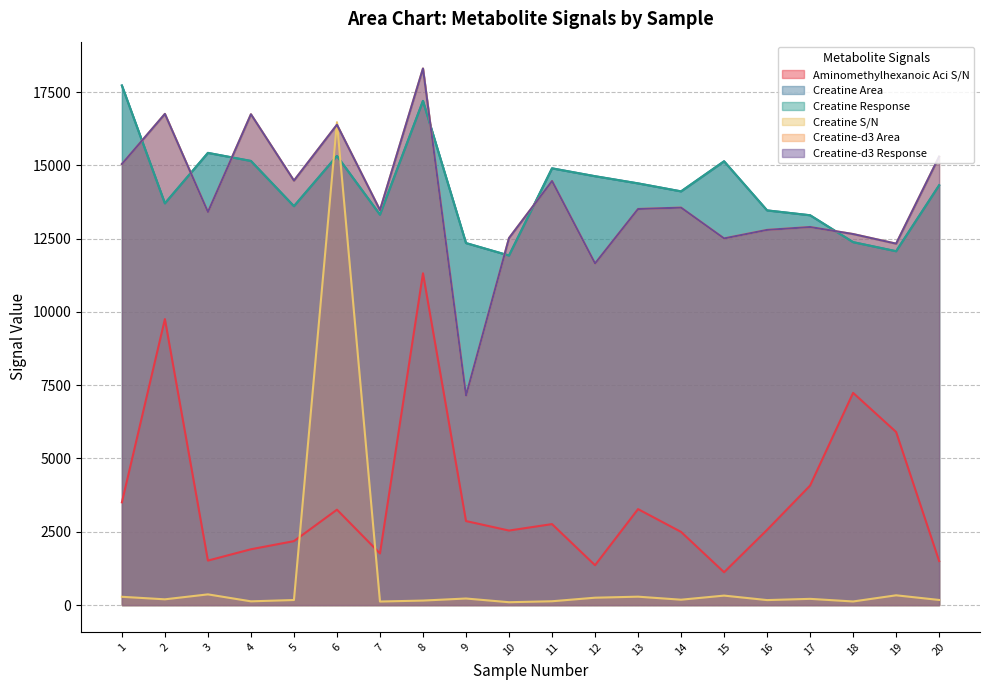

At which label does Creatine Area first exceed 14318?

1